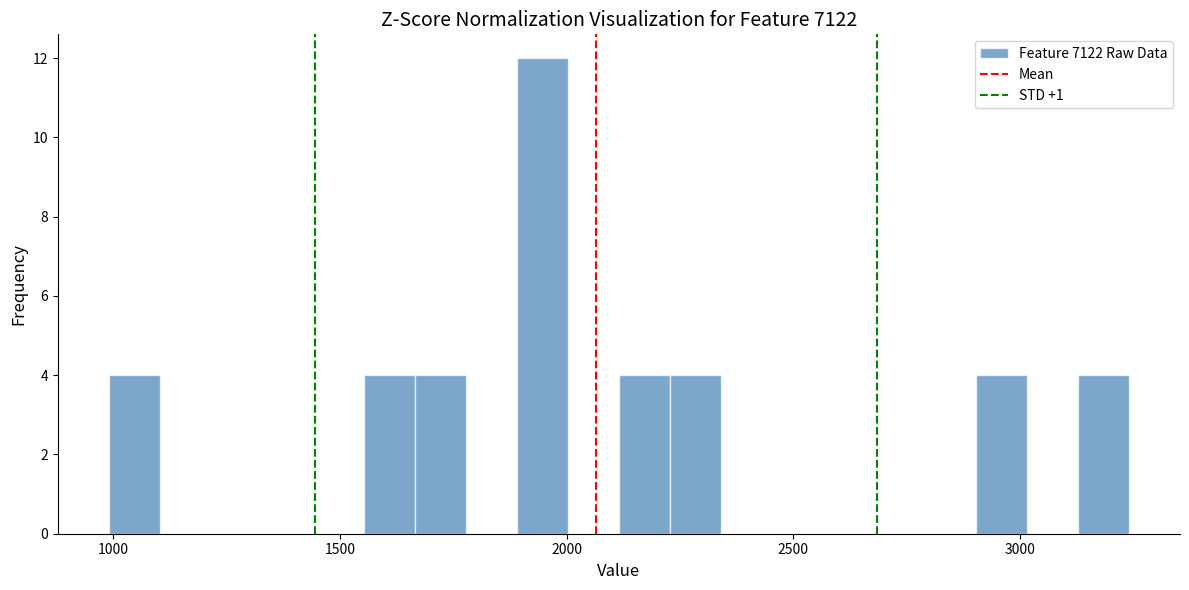

Read against the x-axis, roughly where is the centre of the tallest bar?

1950